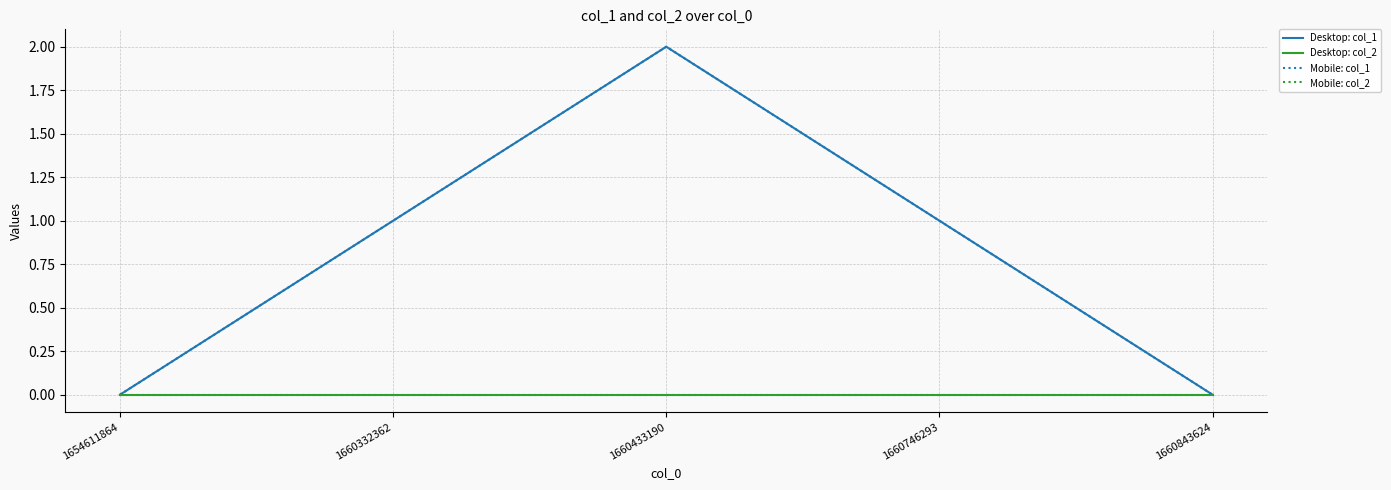

Does the chart display data point markers on the line(s)?

No